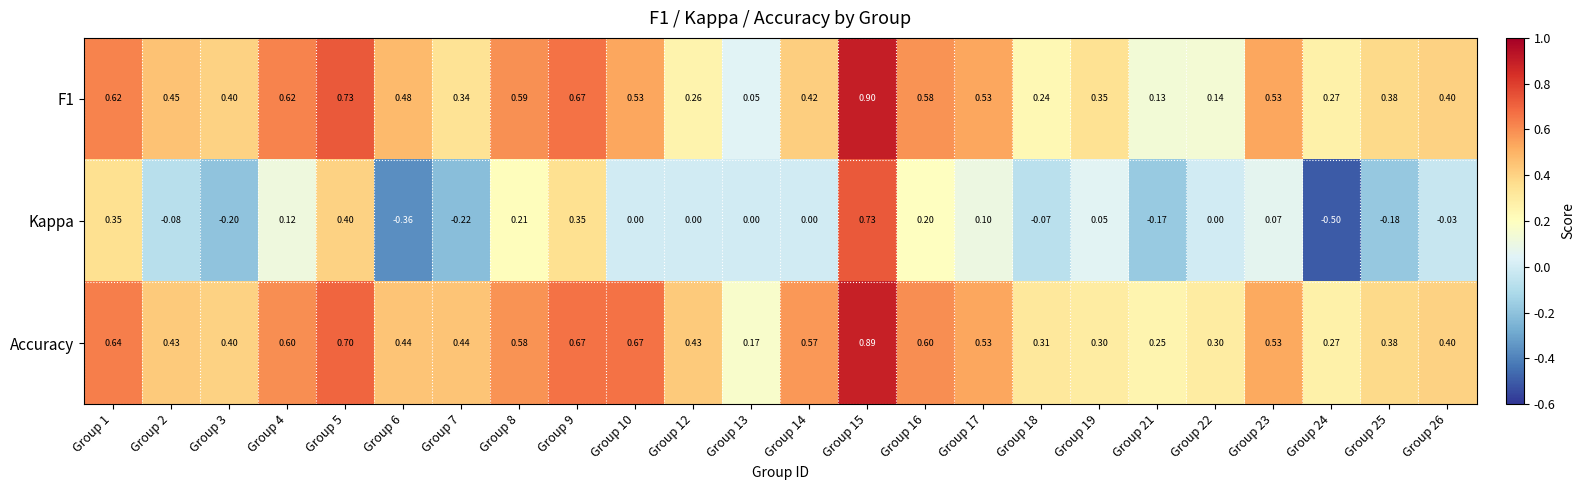

Which series has the widest spread of values?

Kappa